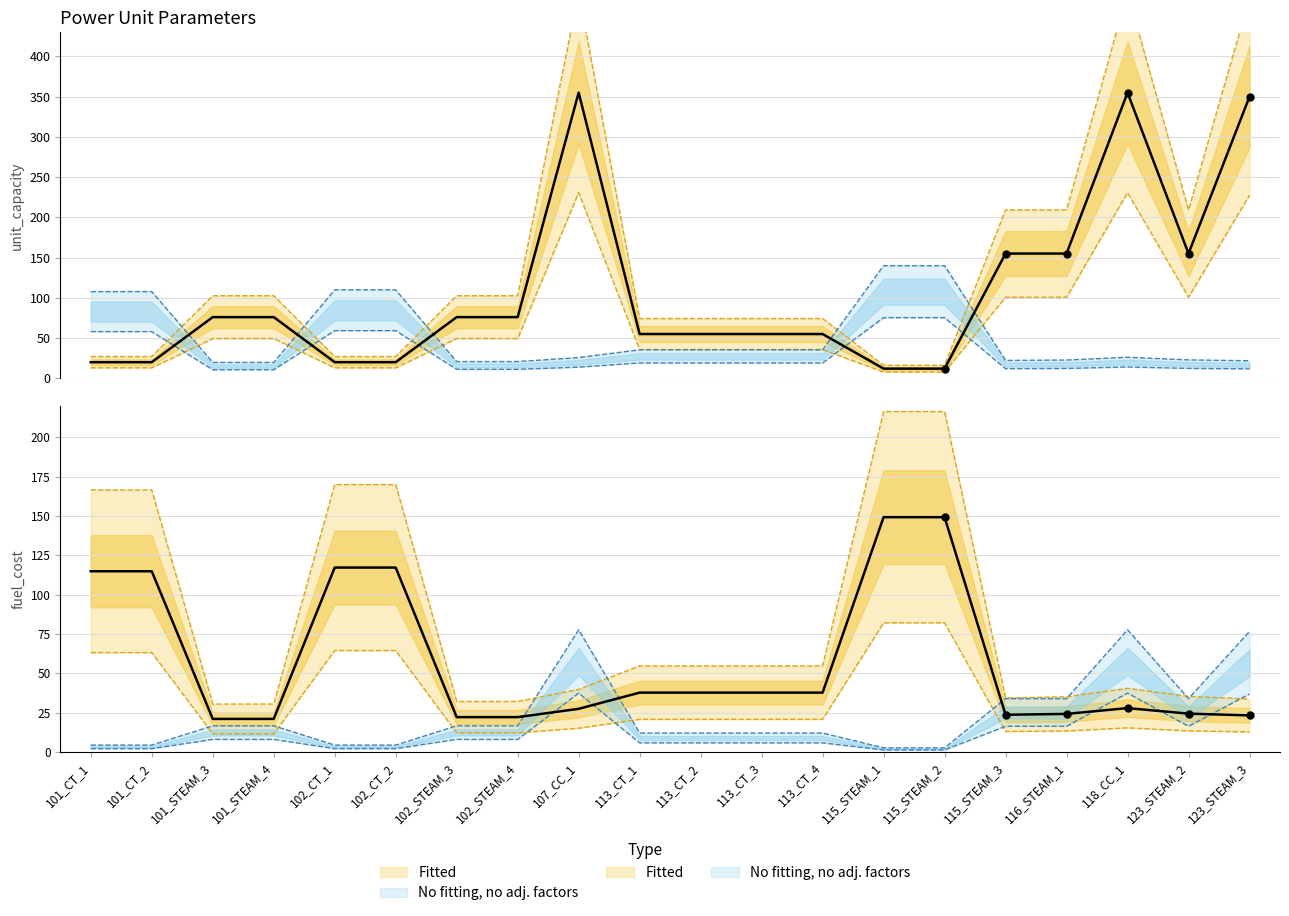

Is the value of unit_capacity at 101_CT_2 greater than the value of fuel_cost at 113_CT_4?

No